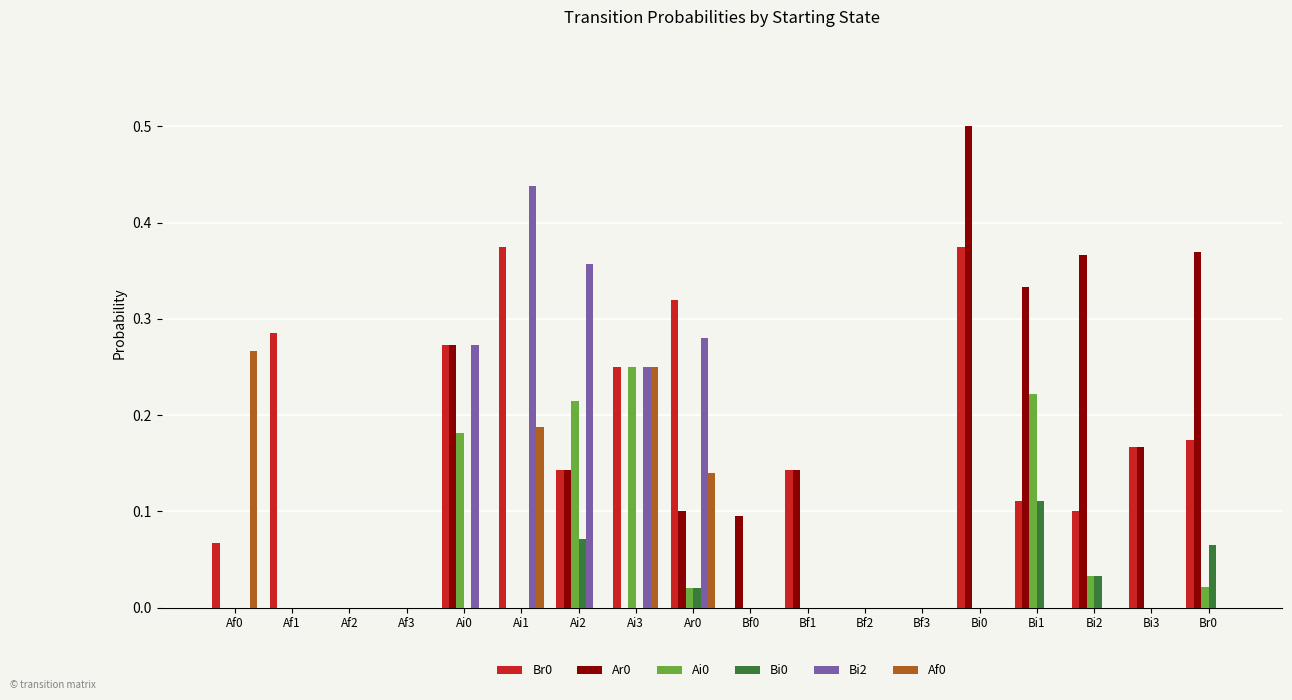

What is the total value across all series at Ar0?

0.9